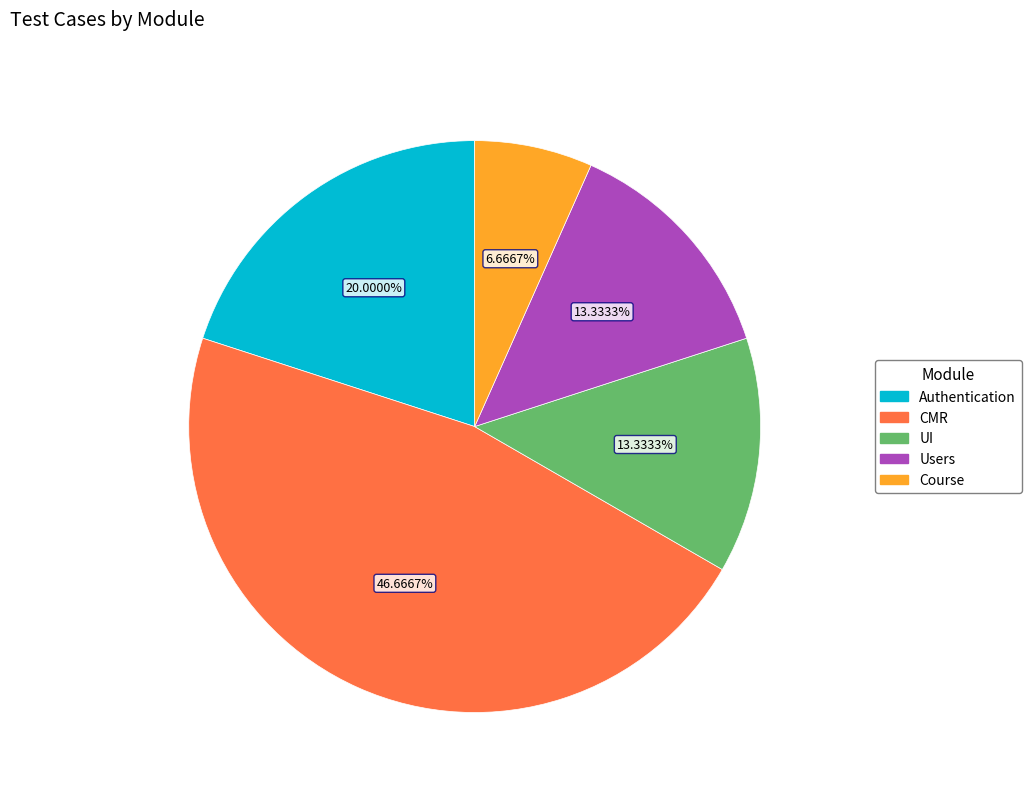

Does Course account for over 50% of the chart?

No